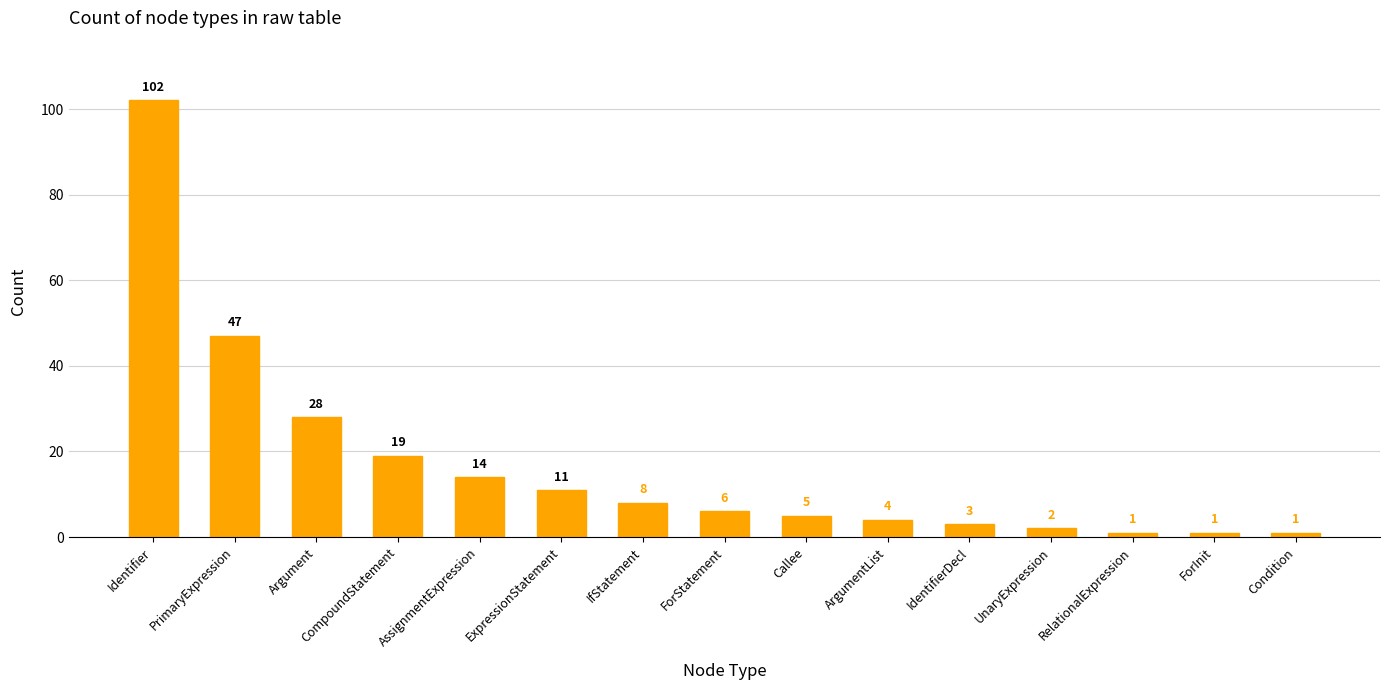

What is the sum of the values at Identifier and Callee?

107